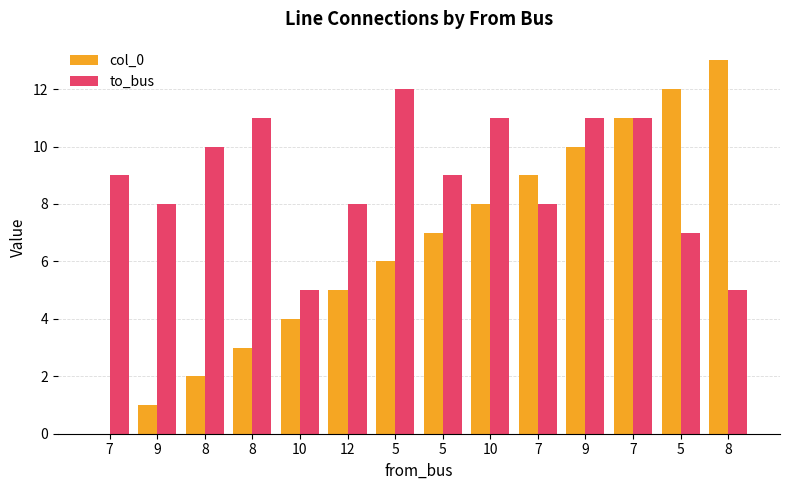

The col_0 series shows 17 at 9. True or false?

False